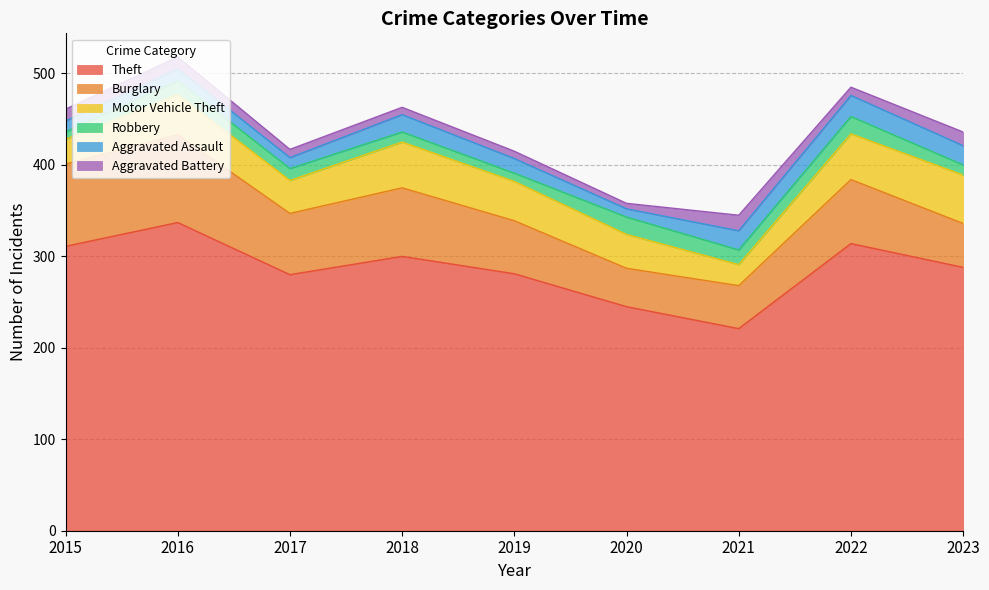

True or false: Theft and Motor Vehicle Theft cross at least once.

False